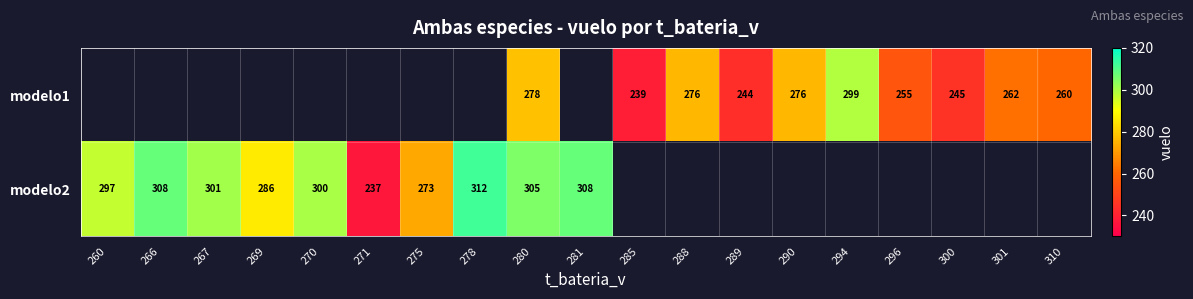

What is the maximum value shown in the chart?

312.0